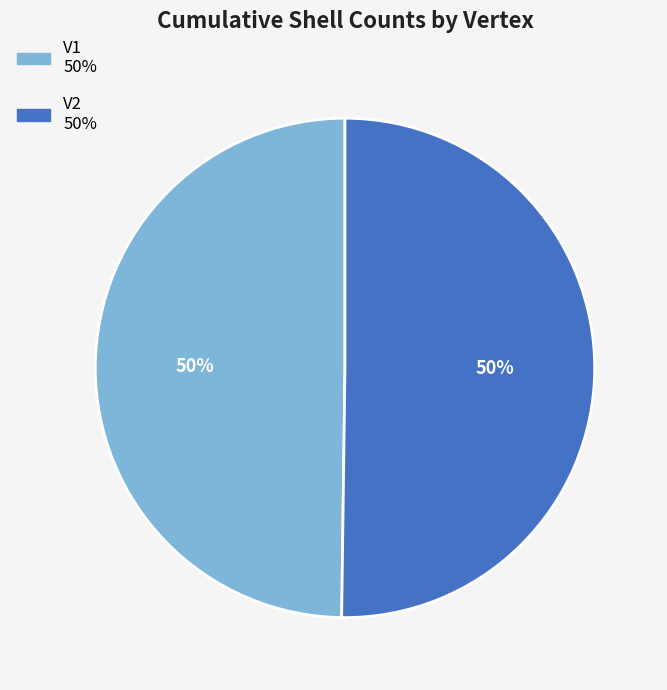

Is it true that V2 is 50% of the pie?

True